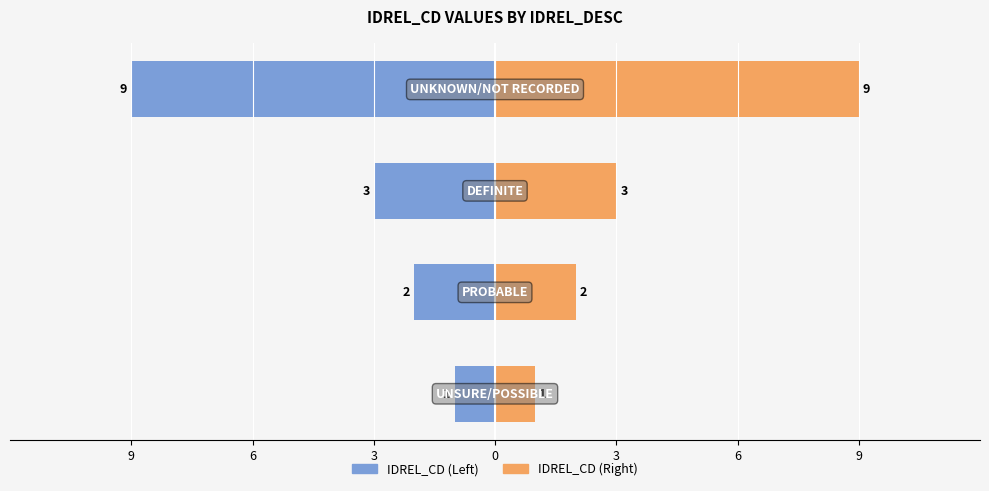

What is the value of the IDREL_CD (Right) bar at the 1st from the left?

1